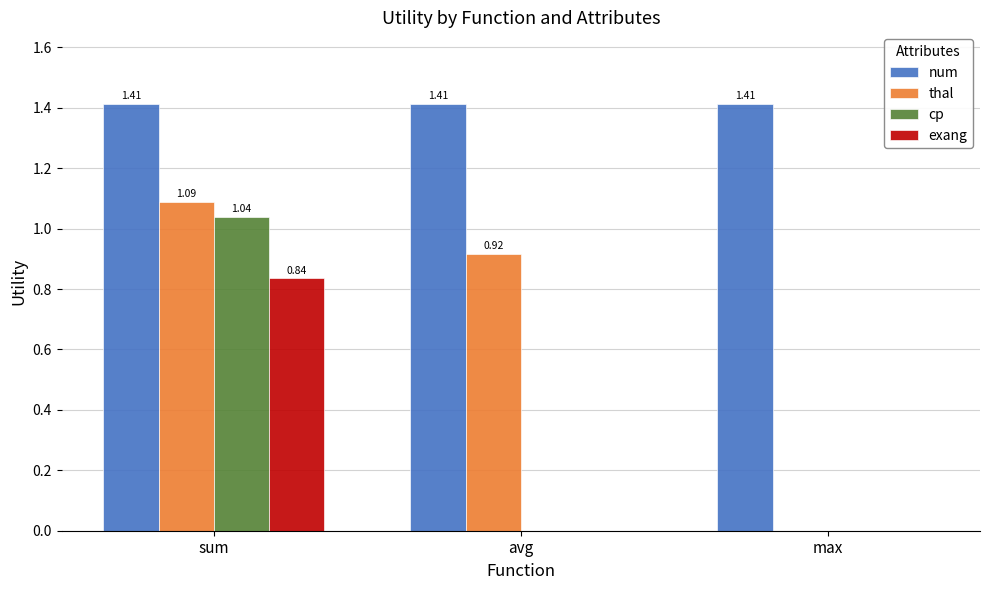

What is the sum of the num values at max and avg?

2.8